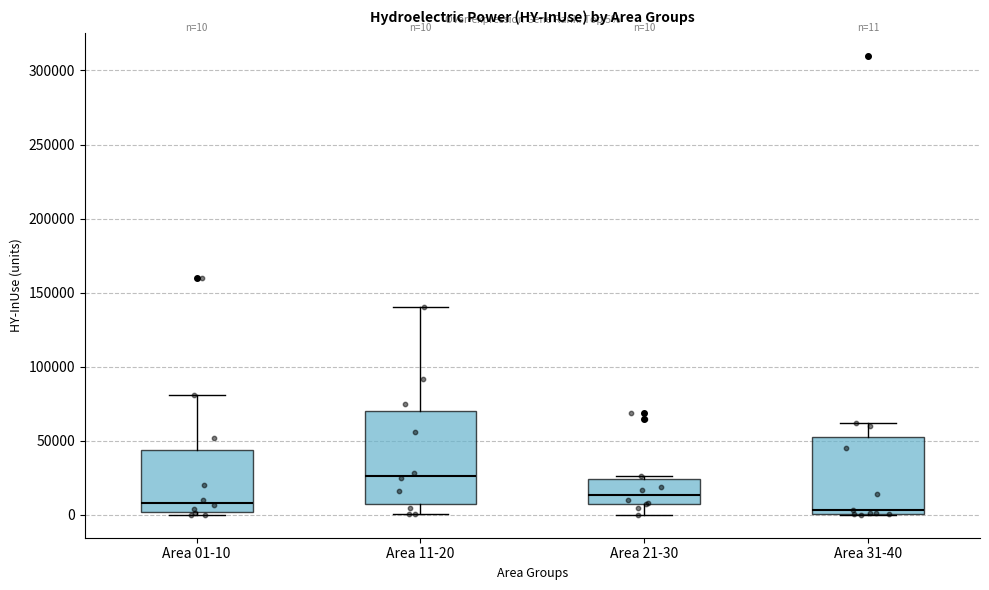

Which box is the tallest, from its lower edge to its upper edge?

Area 11-20